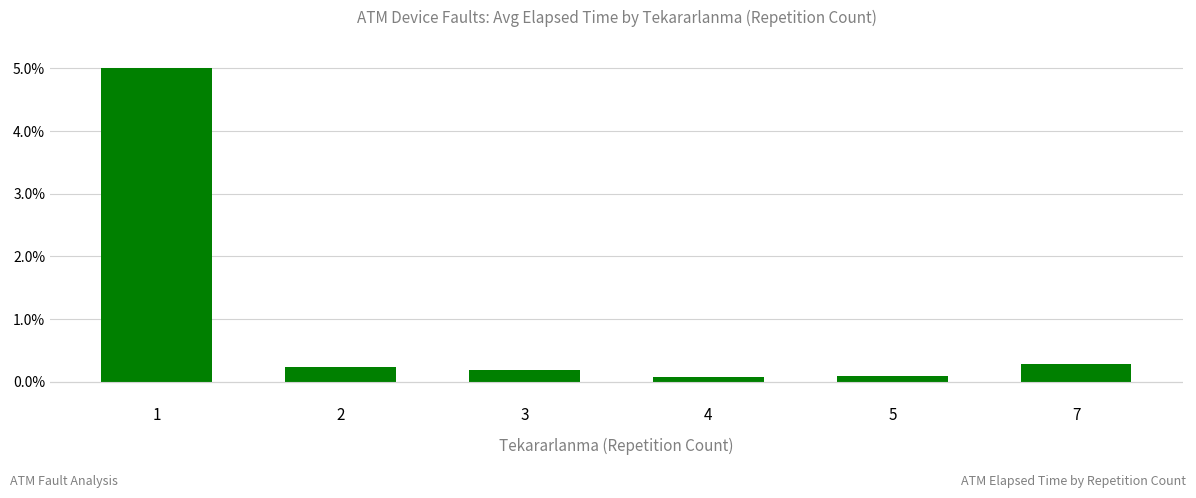

Reading left to right, transcribe all the data shown in this chart.

1=5.0	2=0.2	3=0.2	4=0.1	5=0.1	7=0.3